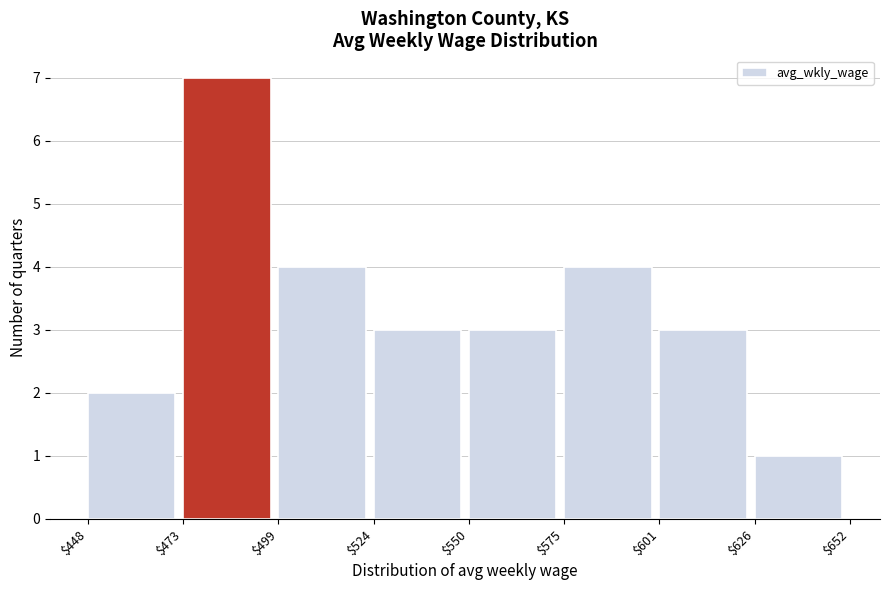

Reading left to right, transcribe this chart: for each bar, give the range it covers on the x-axis and its height. The values are not printed on the chart, so give them approximately, as read against the axis.

$448 to $473: 2
$473 to $499: 7
$499 to $524: 4
$524 to $550: 3
$550 to $575: 3
$575 to $601: 4
$601 to $626: 3
$626 to $652: 1